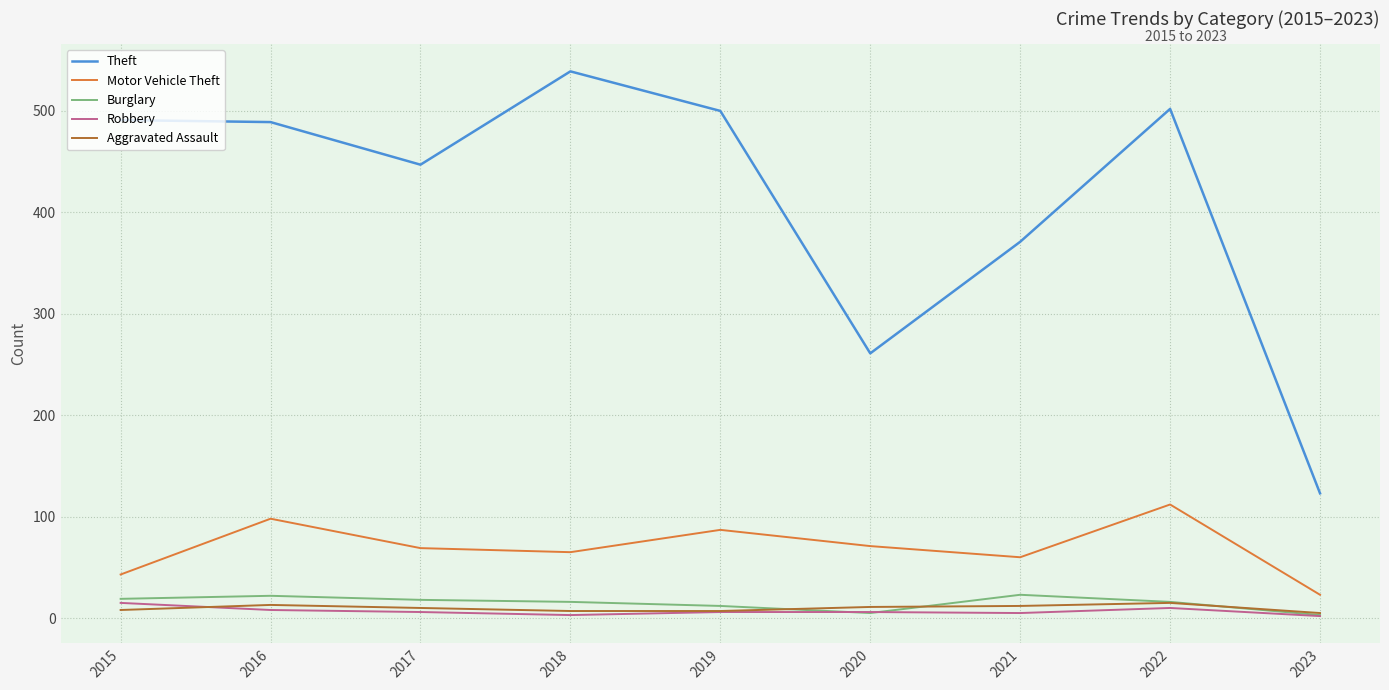

What is the greatest value displayed?

539